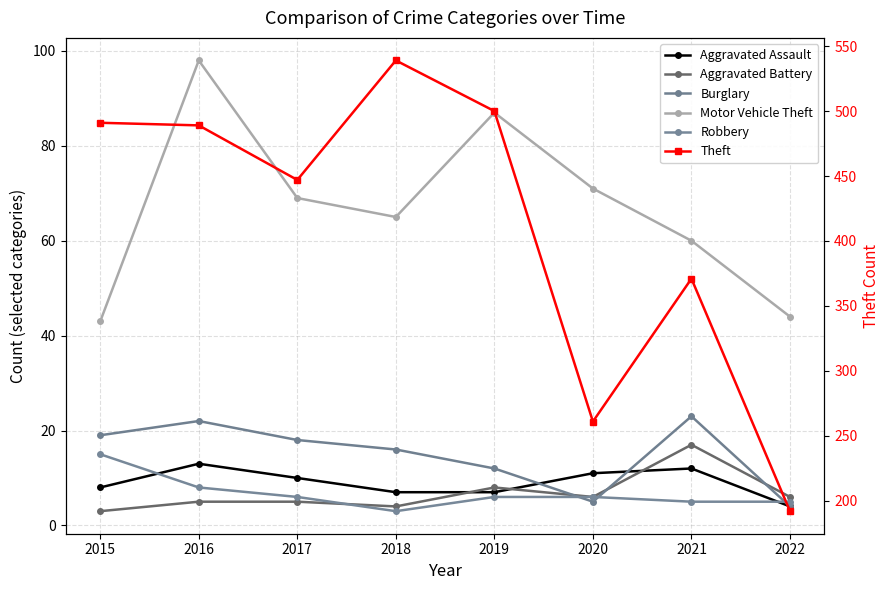

True or false: Motor Vehicle Theft and Robbery intersect in this chart.

False